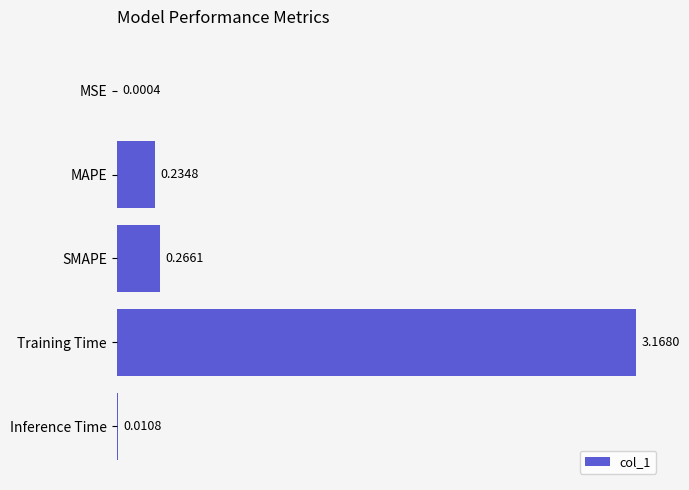

Which category has the highest value across all series?

Training Time